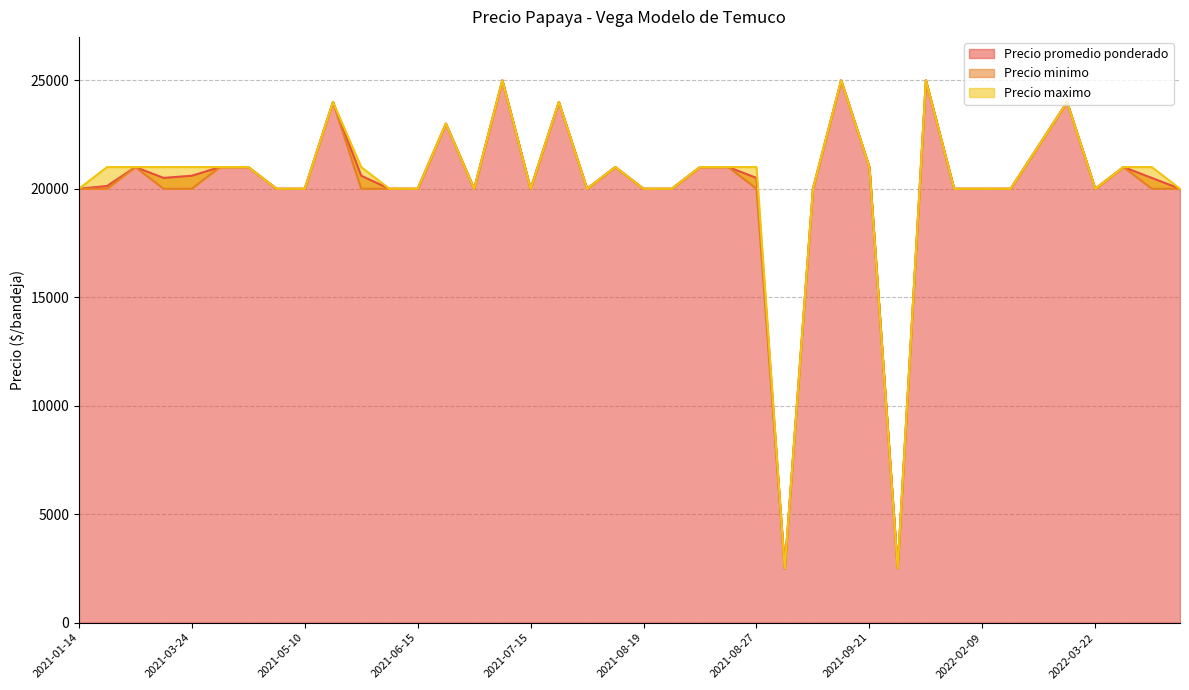

At which label does Precio minimo first exceed 20000?

2021-03-03